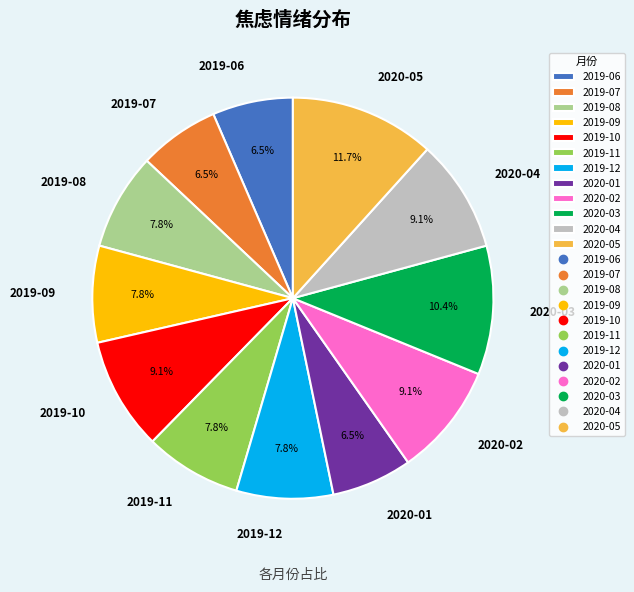

Is there a majority slice in this chart?

No